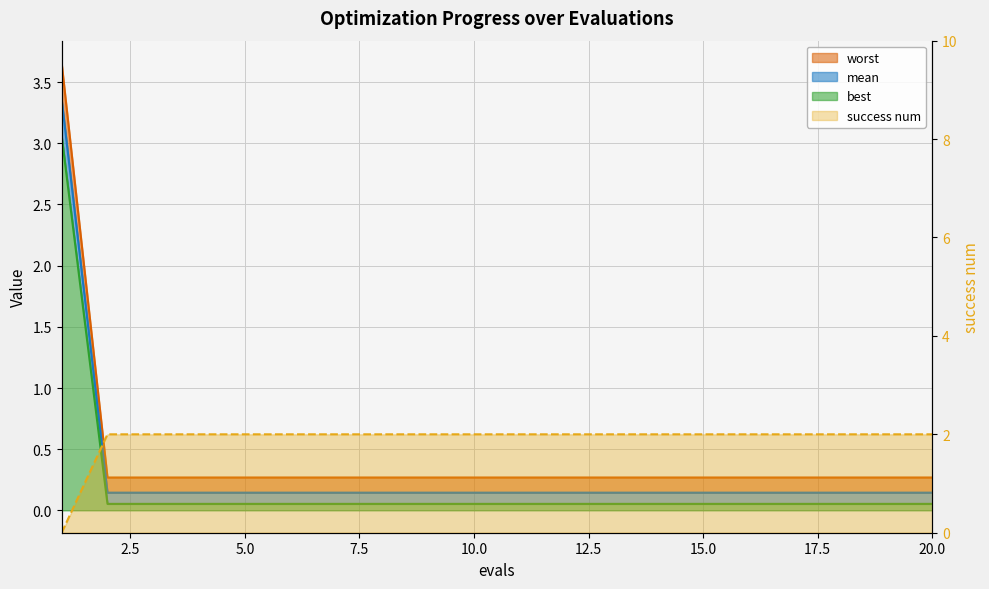

Which series changed the most between 12 and 16?

mean